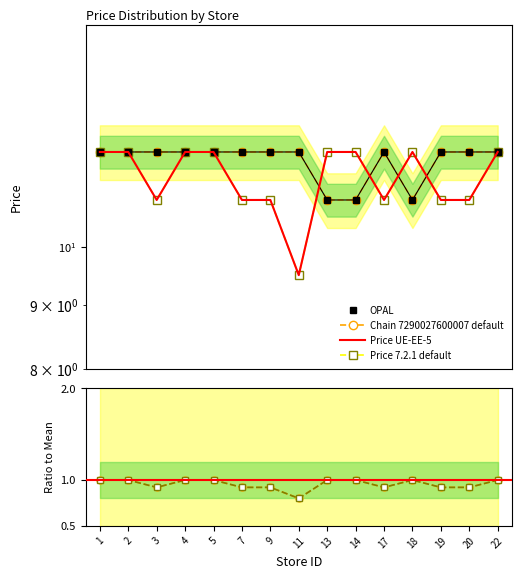

At 5, list the series in order from smallest to largest.

Ratio default, Ratio 7.2.1, OPAL, Chain 7290027600007 default, Price UE-EE-5, Price 7.2.1 default